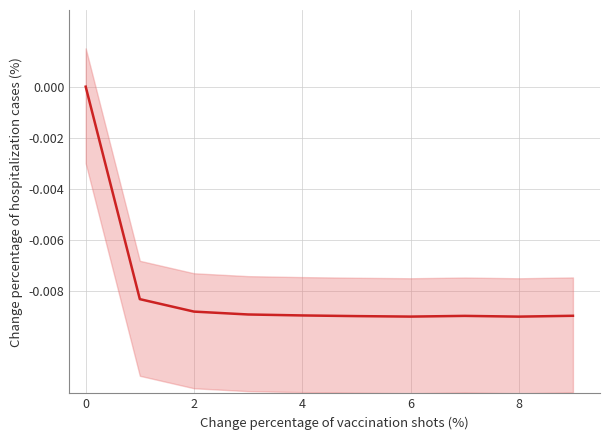

How many interior local valleys (lower than both neighbors) does the data have?

2